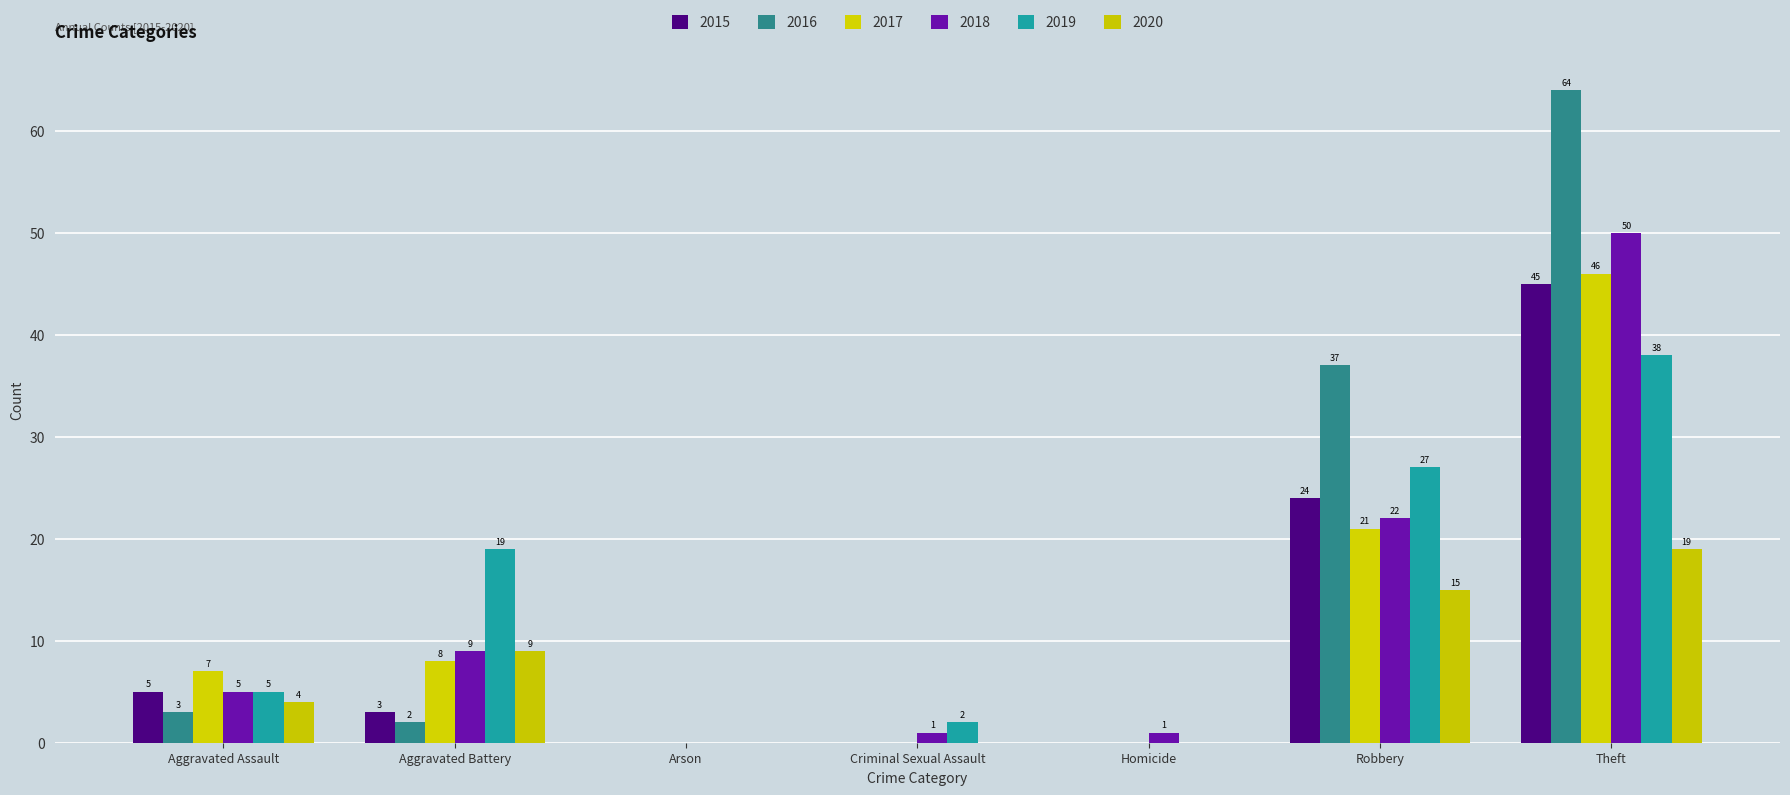

The value of 2016 at Theft is 64. True or false?

True